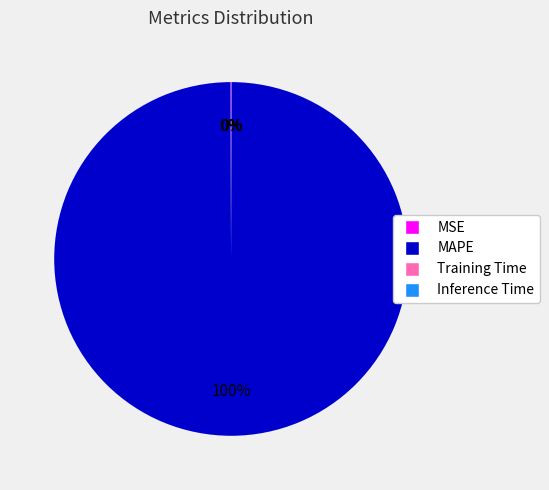

What is the largest slice in the pie chart?

MAPE